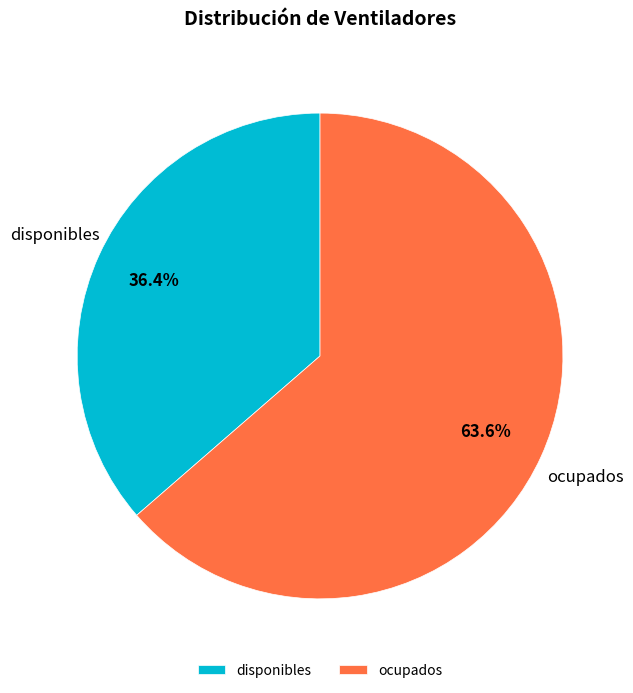

What percentage is the disponibles slice, to the nearest percent?

36%